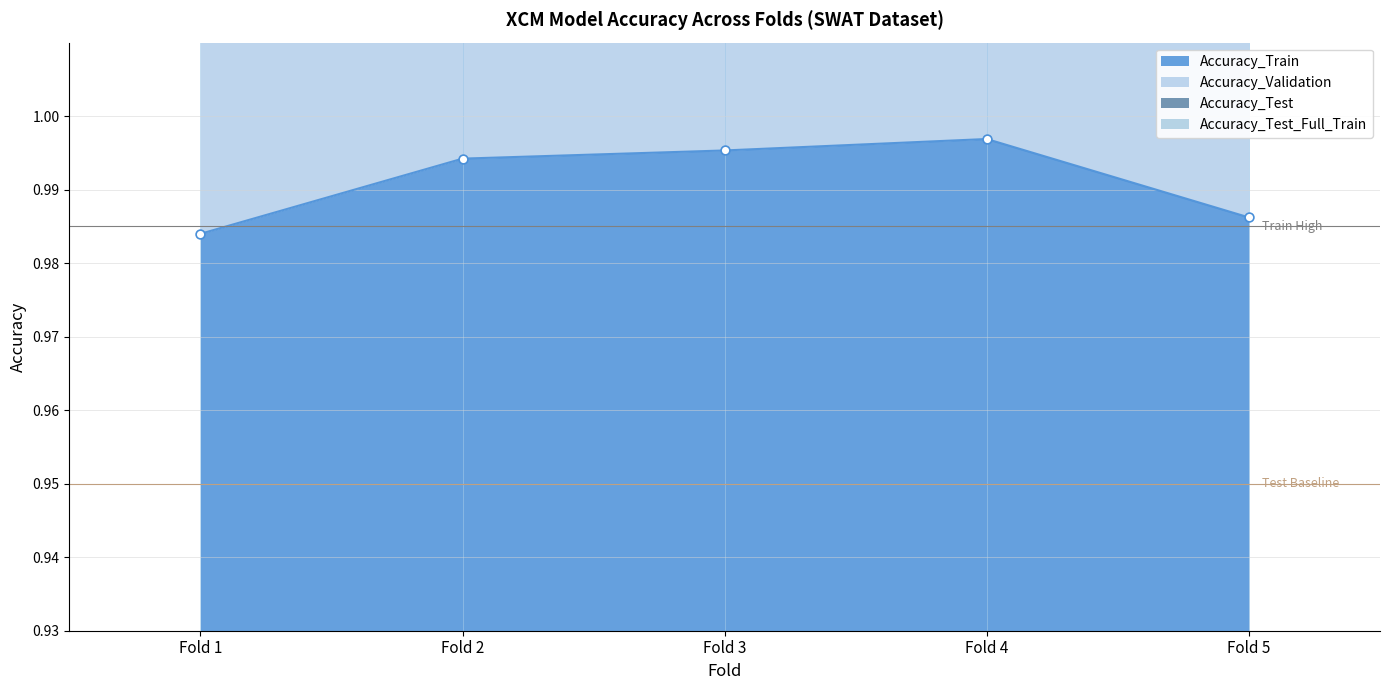

Which series has the largest Y range (max minus min)?

Accuracy_Validation